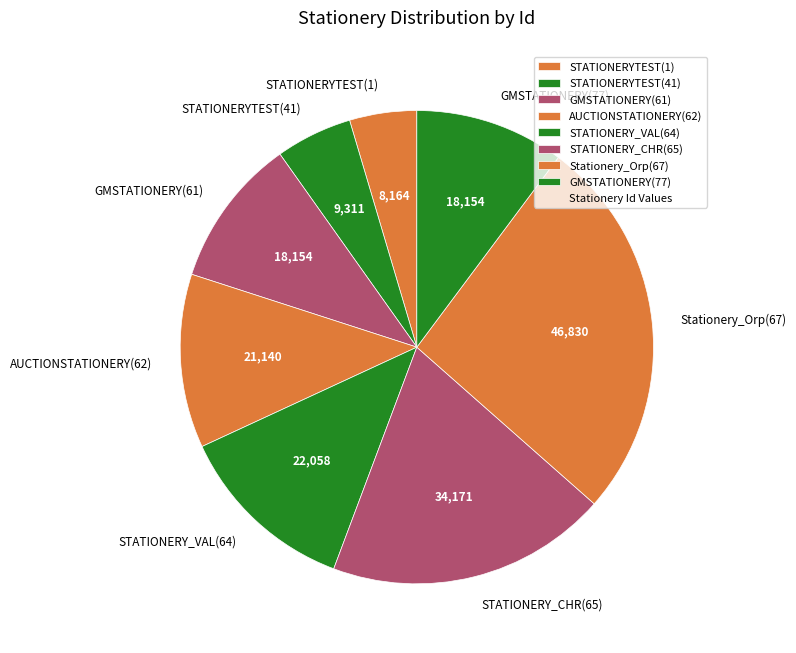

Which slice is the smallest?

STATIONERYTEST(1)